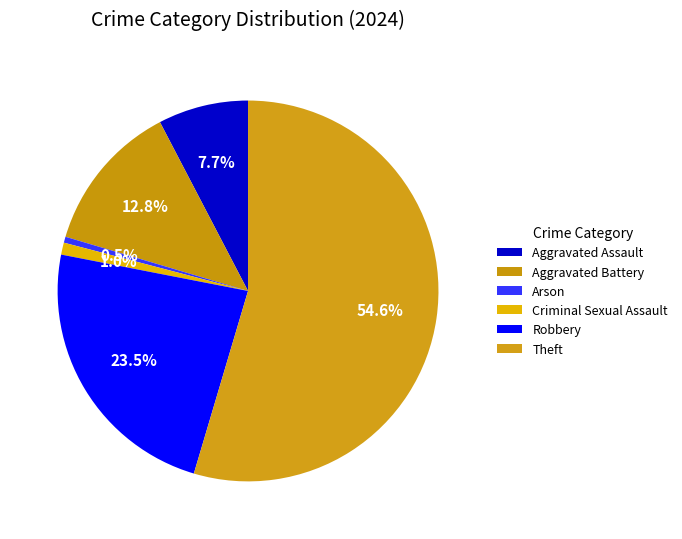

Which category has the biggest portion of the pie?

Theft